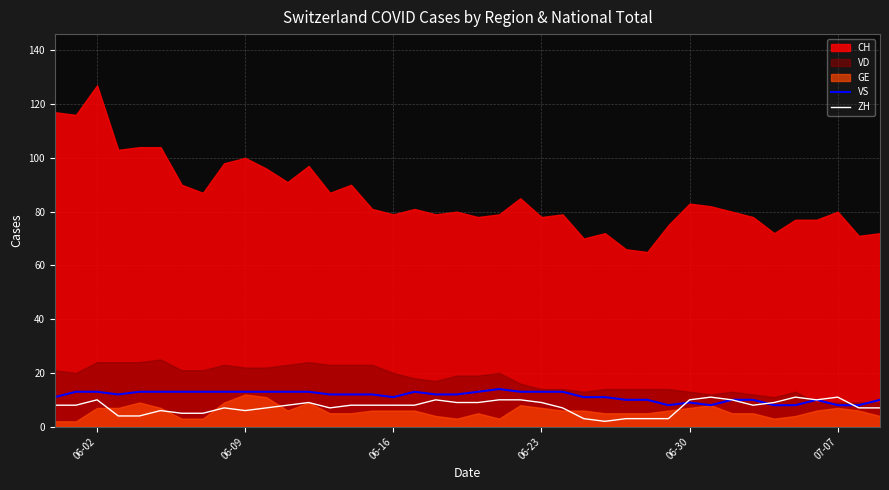

What is the value of the VS point at the 7th from the left?

13